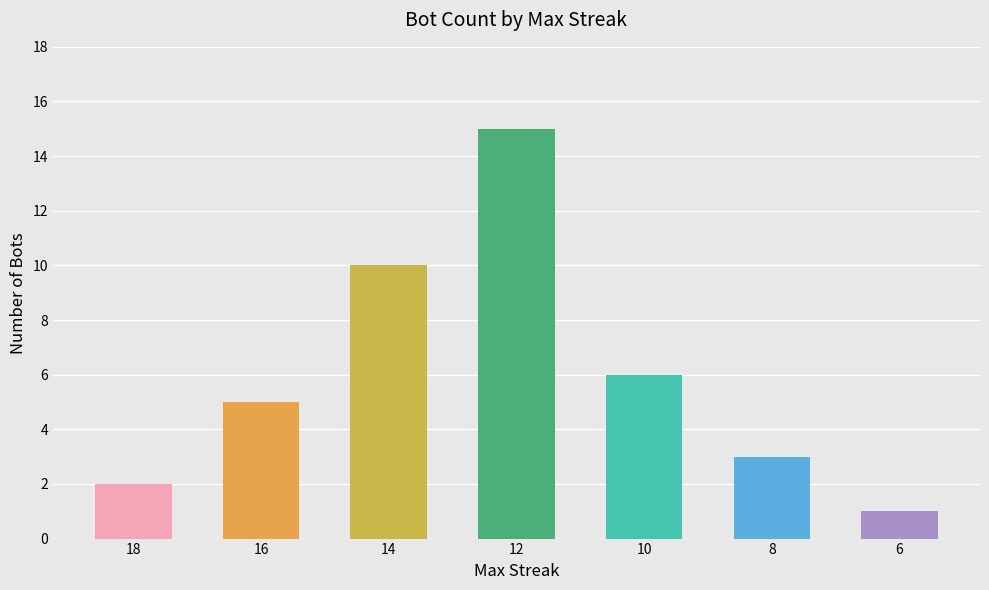

How many values are below 5?

3